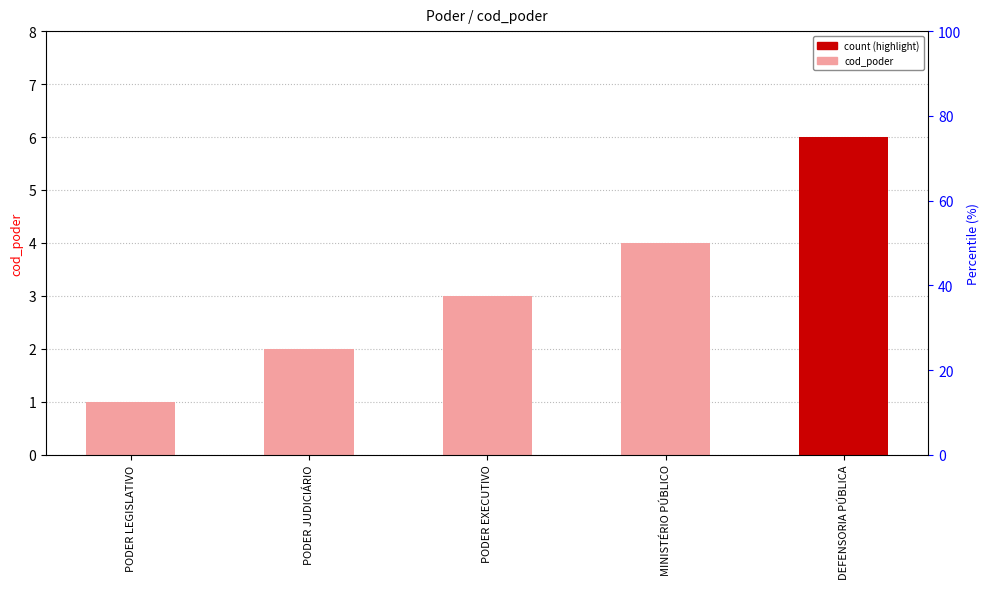

At which label does the data first exceed 3?

MINISTÉRIO PÚBLICO